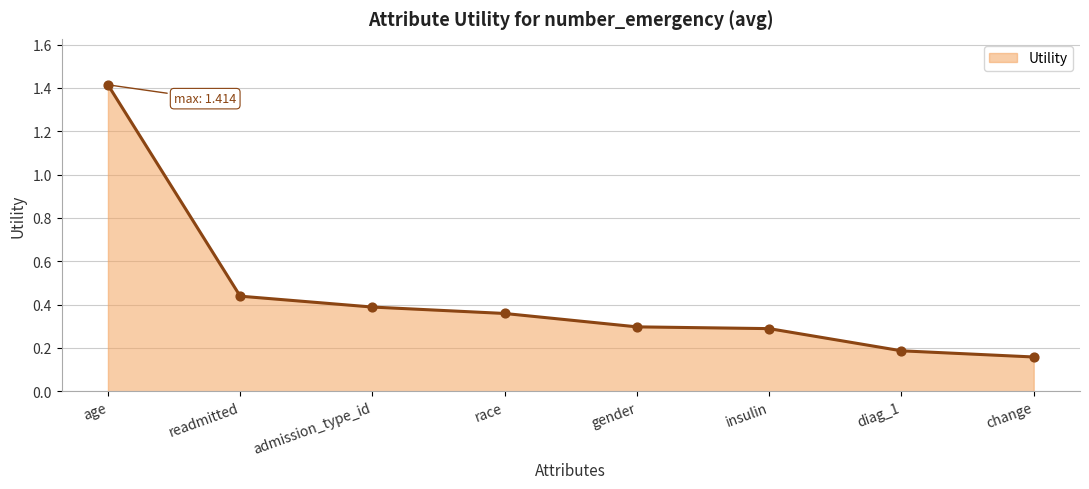

What is the change in value from readmitted to change?

-0.3